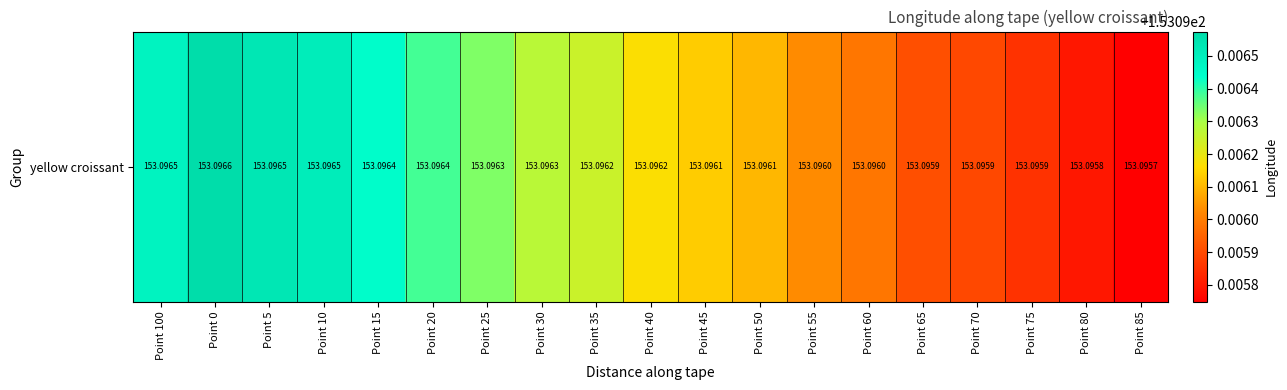

Which label corresponds to the largest value in the chart?

Point 0